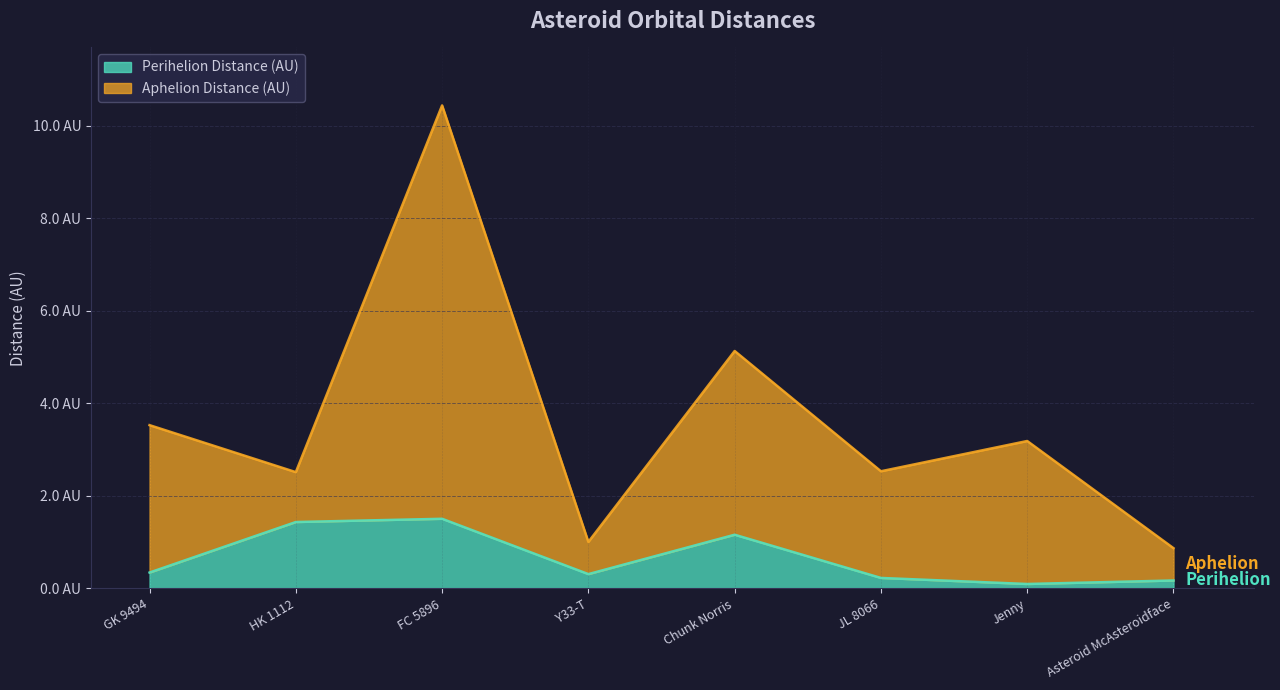

What is the highest value of the Aphelion Distance (AU) series?

10.4